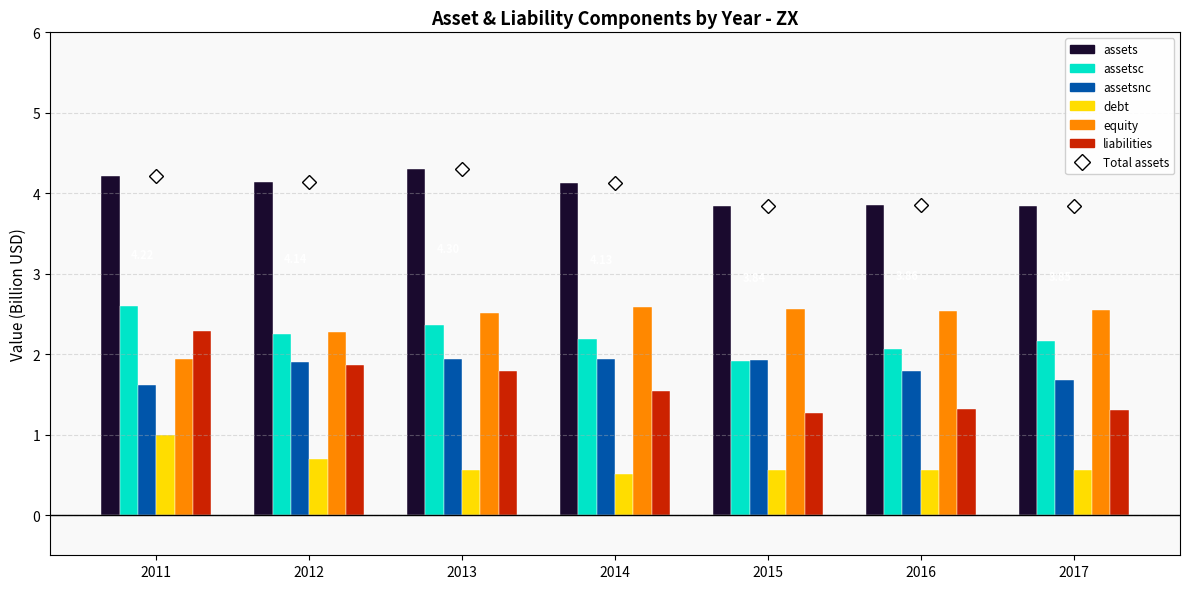

What is the total value across all series at 2016?

12.1